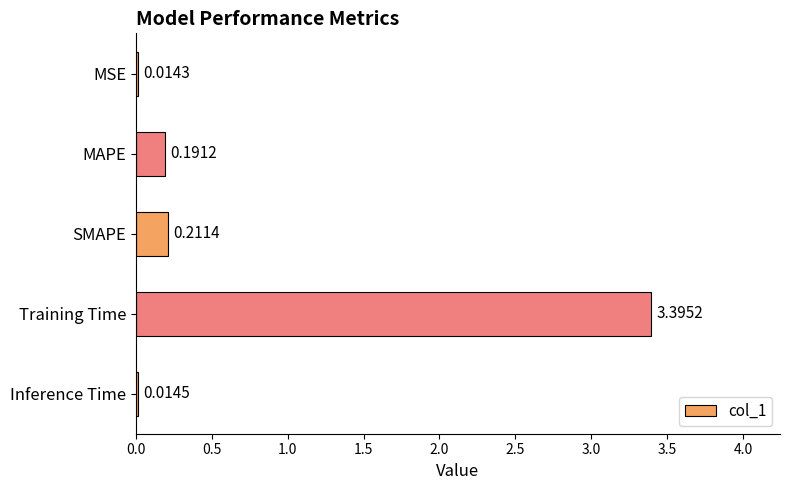

Rank the categories by value from lowest to highest.

MSE, Inference Time, MAPE, SMAPE, Training Time